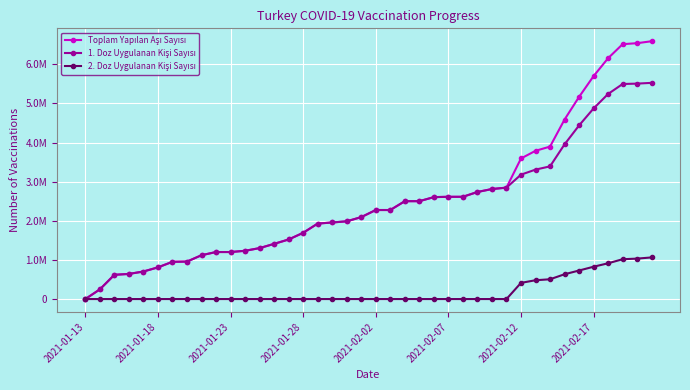

Is this an area chart (filled region under the line)?

No